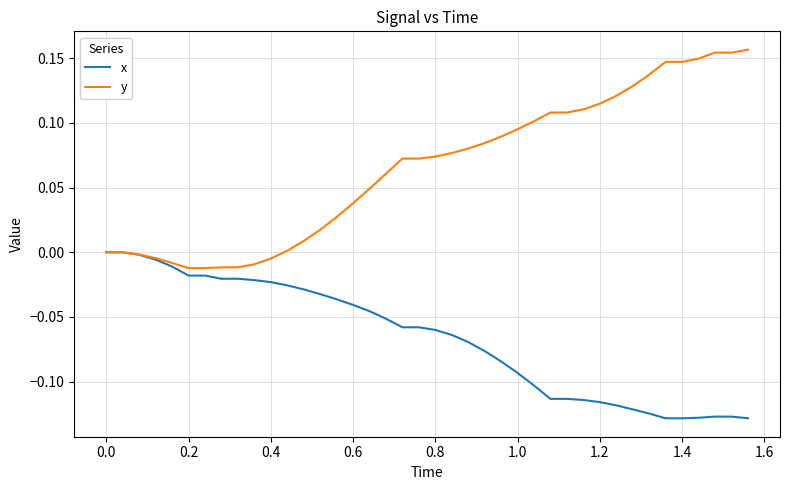

Rank the series by their average value, from highest to lowest.

y, x